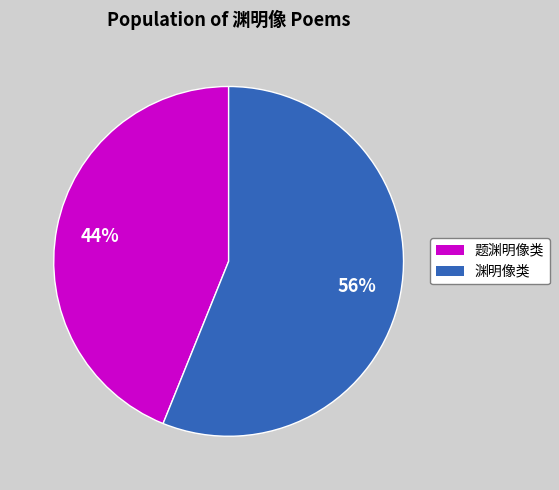

Is there any slice that represents more than half of the pie?

Yes